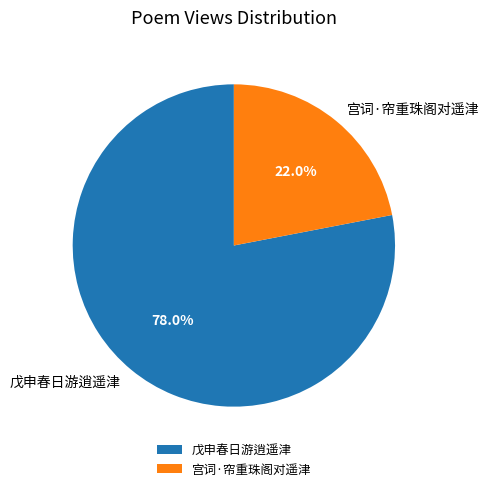

To the nearest percent, what is the average slice percentage?

50%